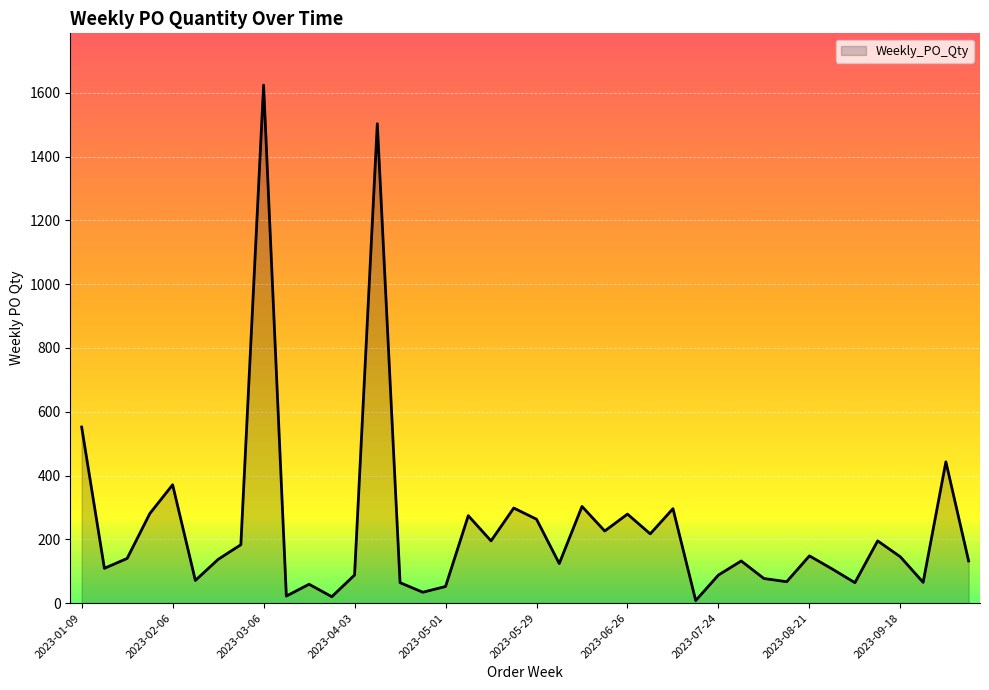

Does the chart display data point markers on the line(s)?

No